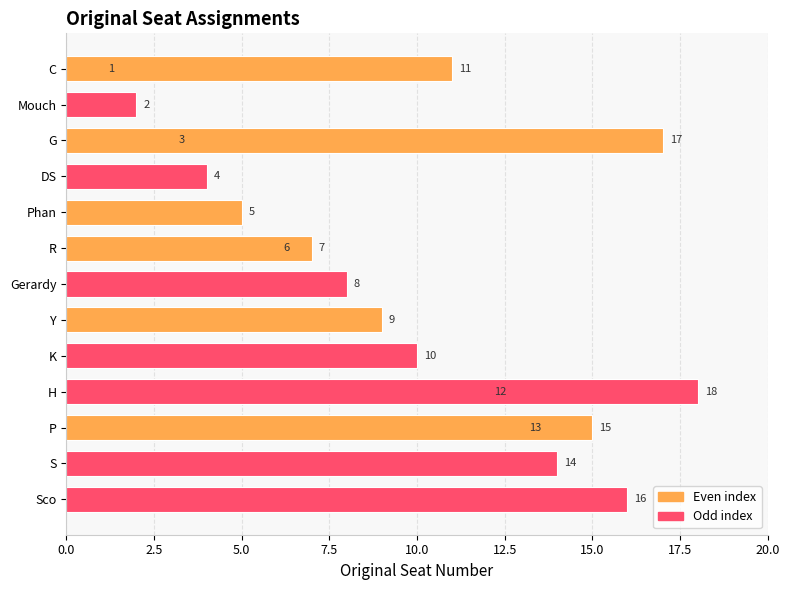

Is it true that the value at 5.0 is 2?

False